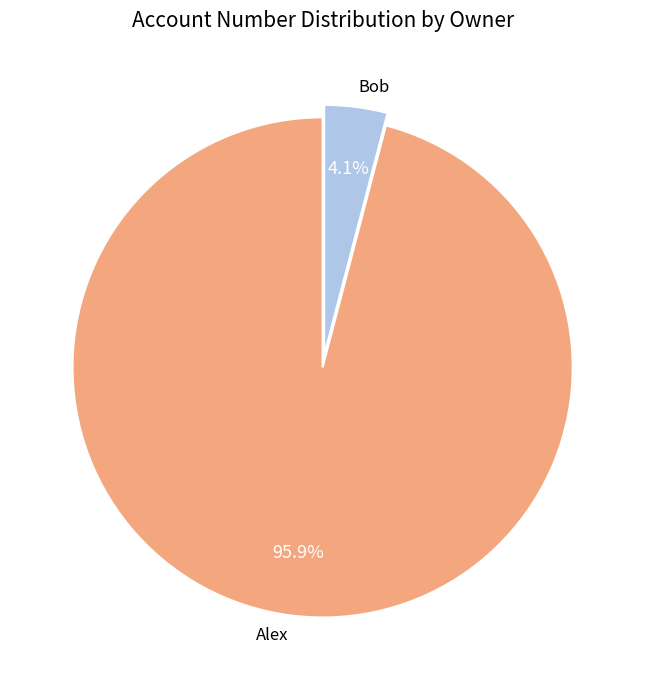

Which slice represents more than half of the pie?

Alex